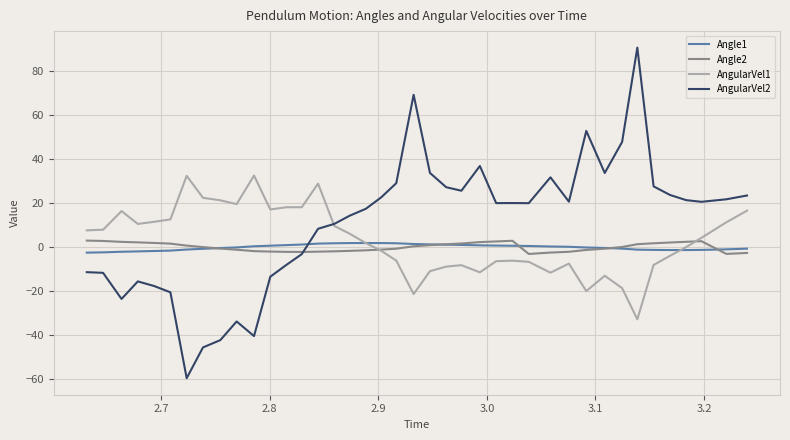

Which series has the largest total across all categories?

AngularVel2